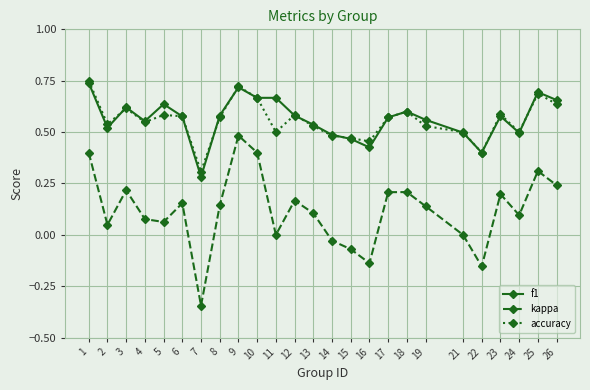

Is the value of f1 at 25 greater than the value of kappa at 8?

Yes